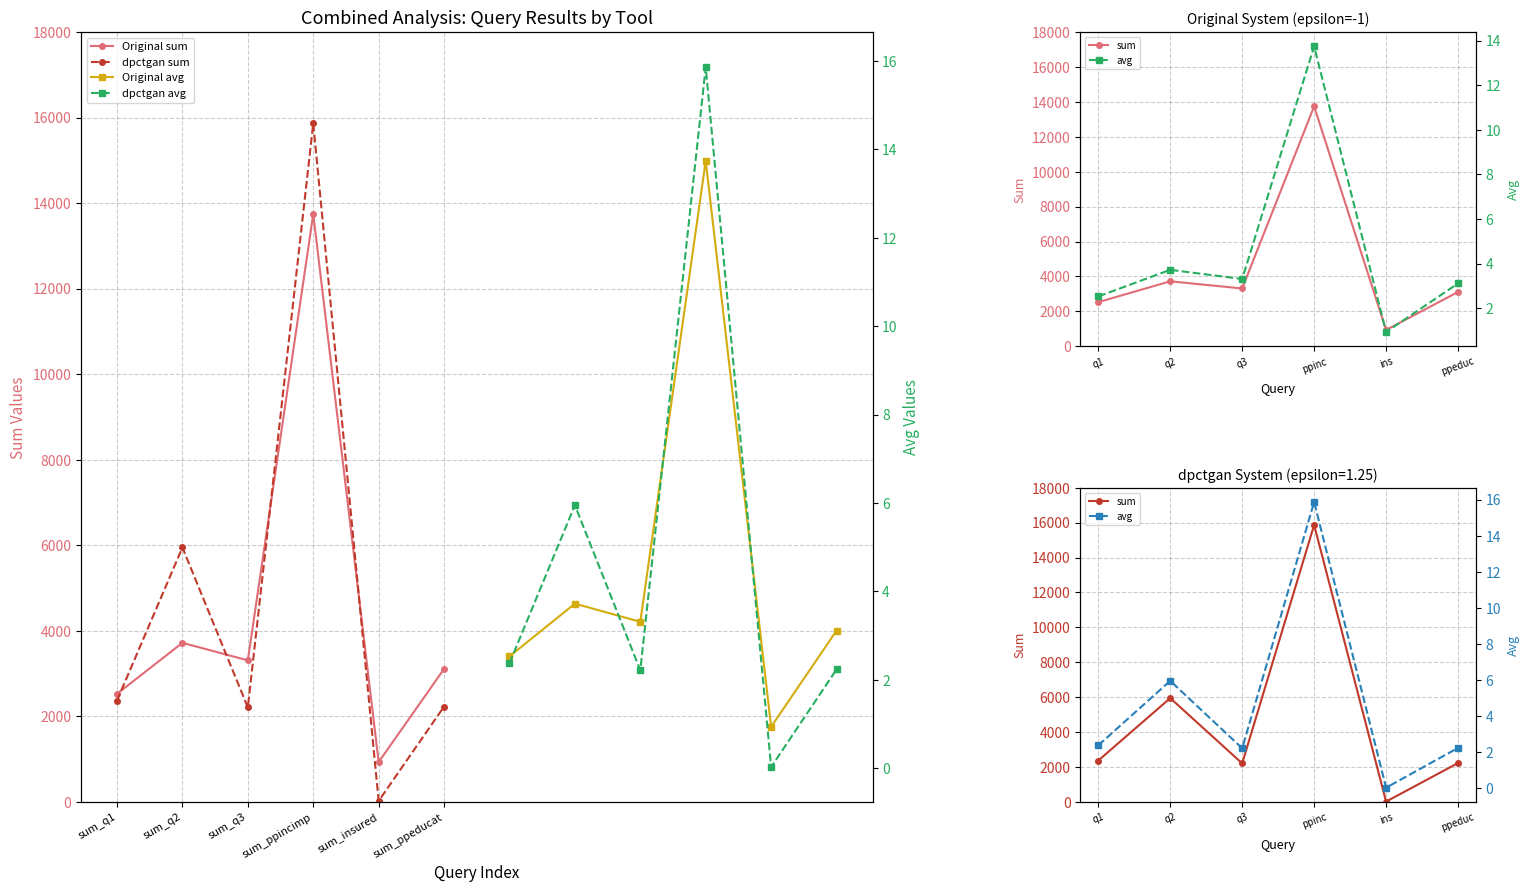

Where is the first local maximum for Original avg?

sum_q2